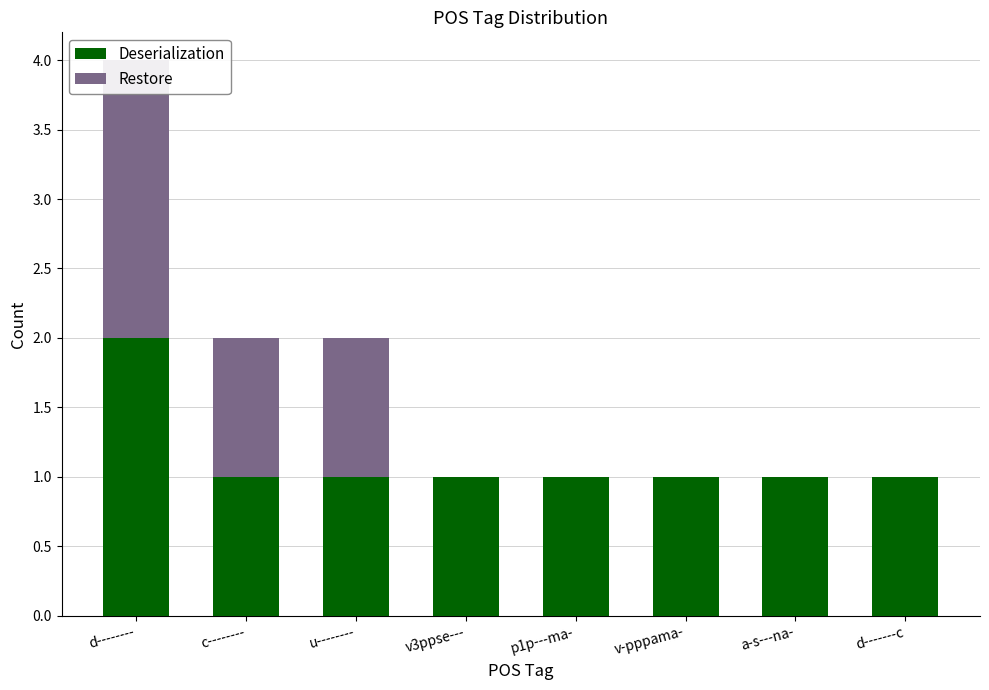

The value of Deserialization at v-pppama- is 2. True or false?

False